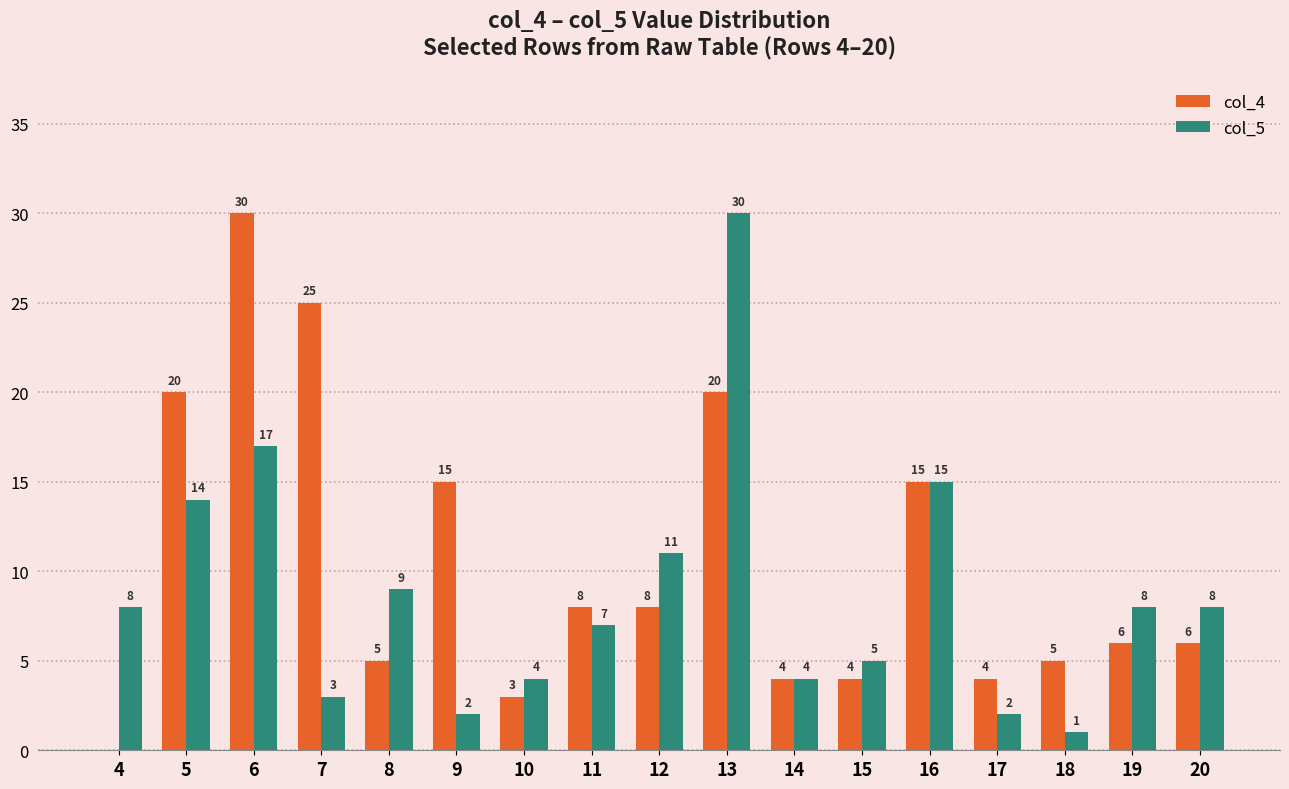

What is the sum of all col_4 values?

178